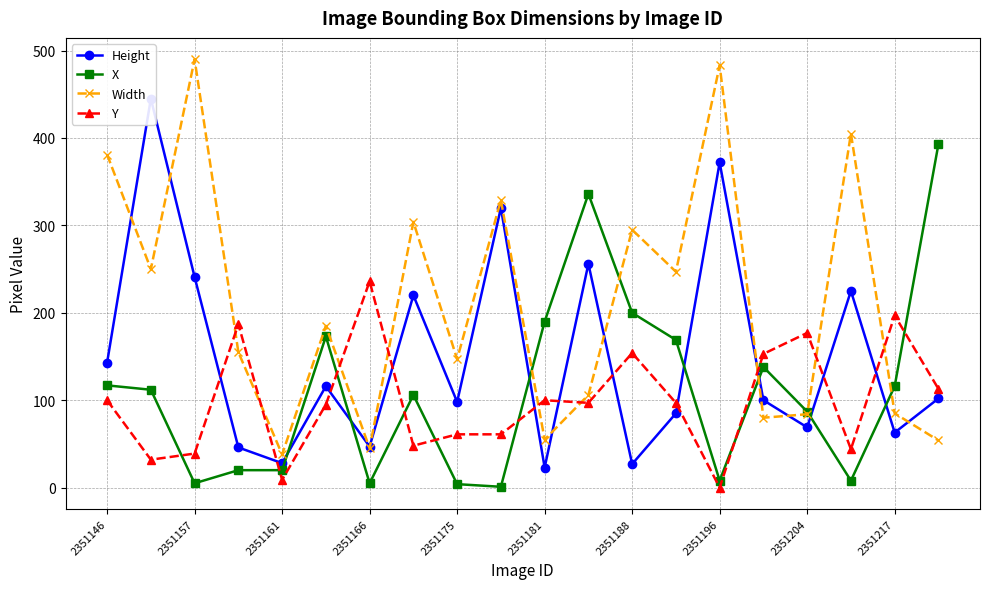

Is the value of Width at 2351161 greater than the value of X at 2351188?

No